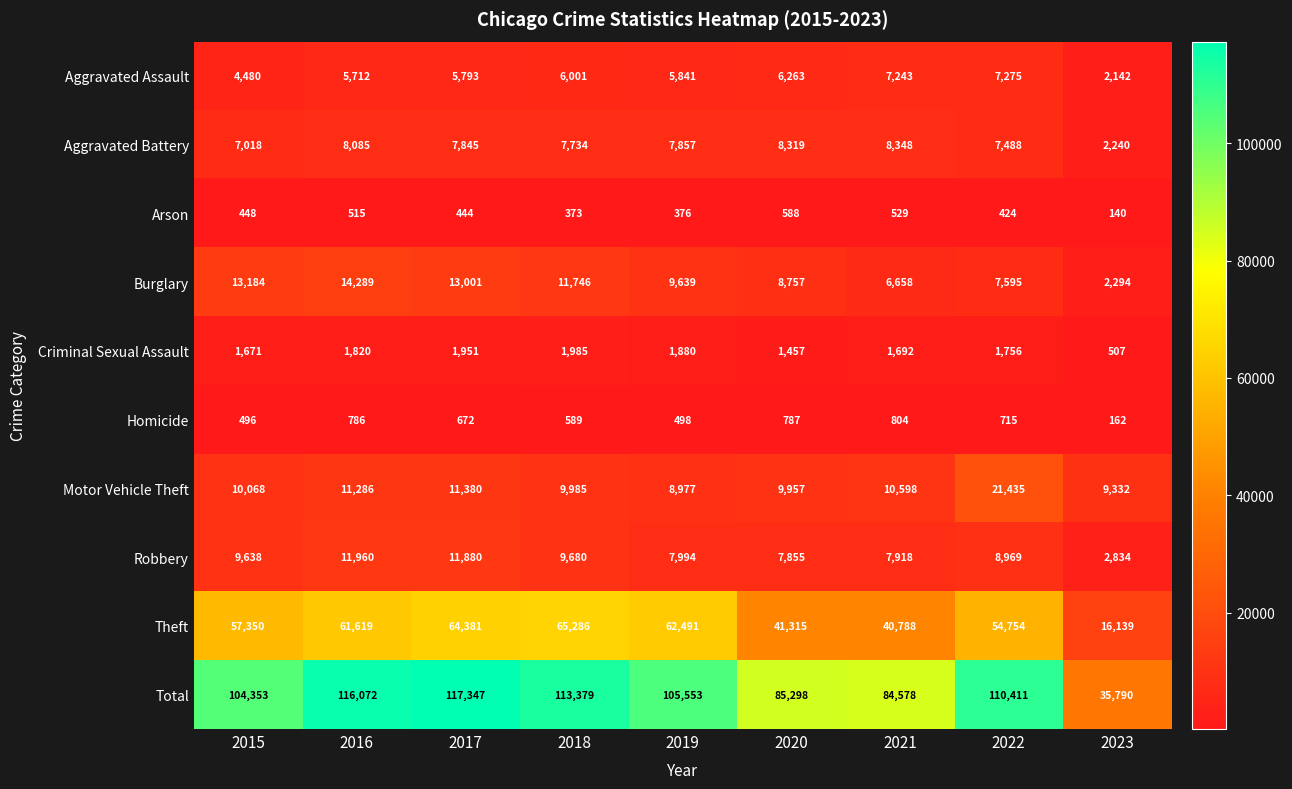

True or false: Robbery has a value of 11699 at 2020.

False